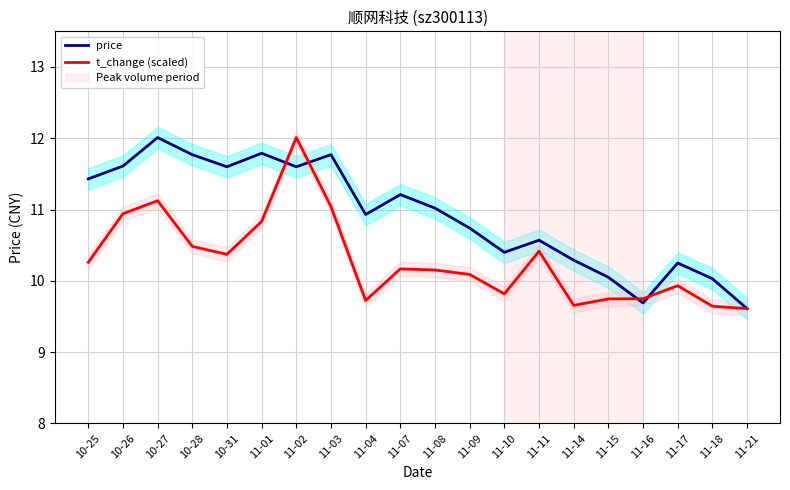

How many series are shown in this chart?

2